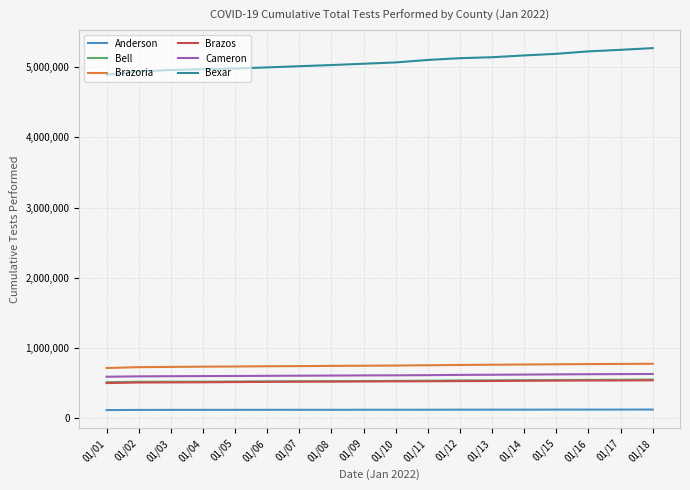

What is the difference between the highest and lowest values at 01/07?

4892300